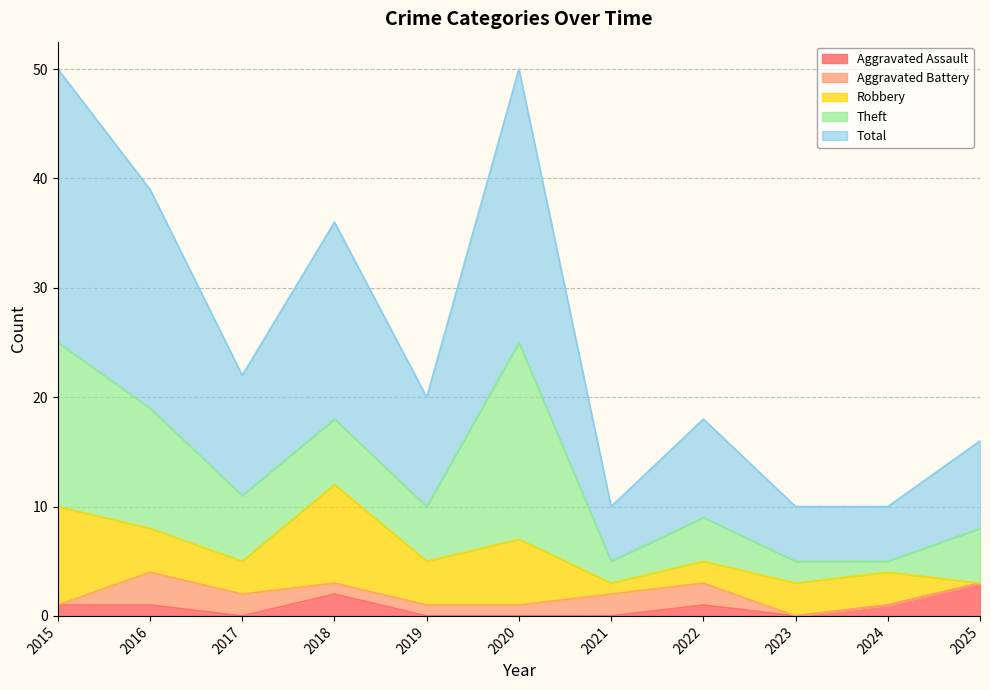

At which label is Robbery closest to 4?

2016